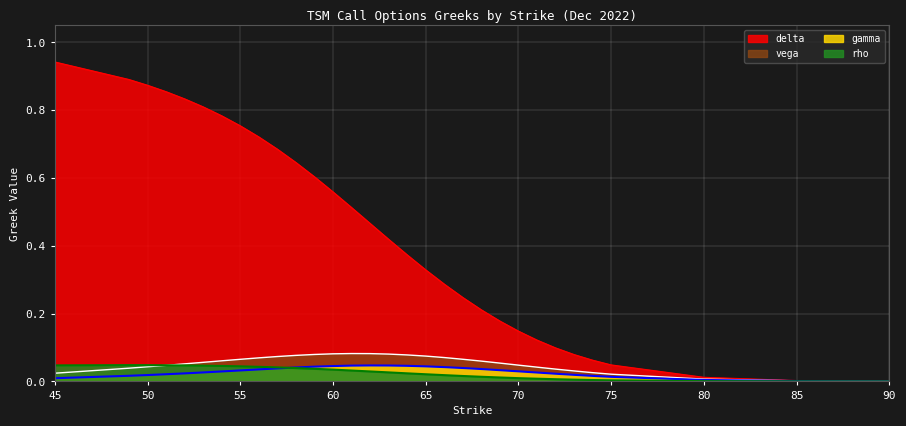

Between which two adjacent categories do vega and rho first intersect?

51 and 52